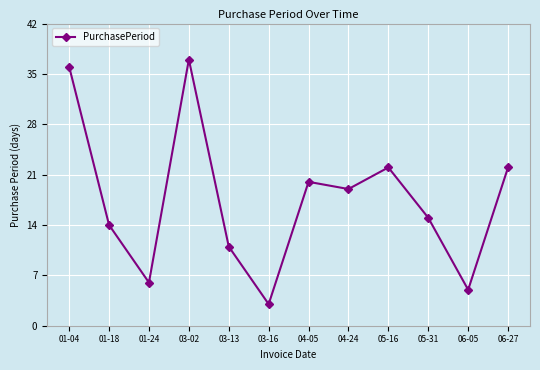

How many lines are shown in the chart?

1